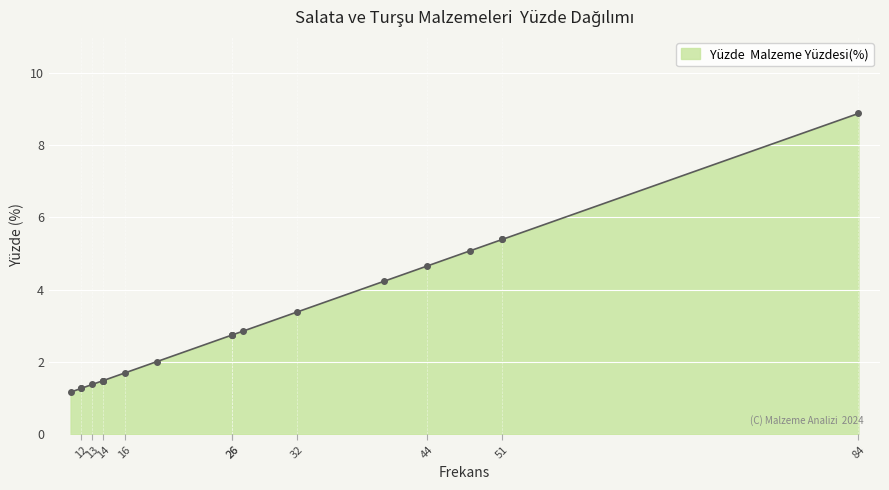

Count the number of data series in this chart.

1